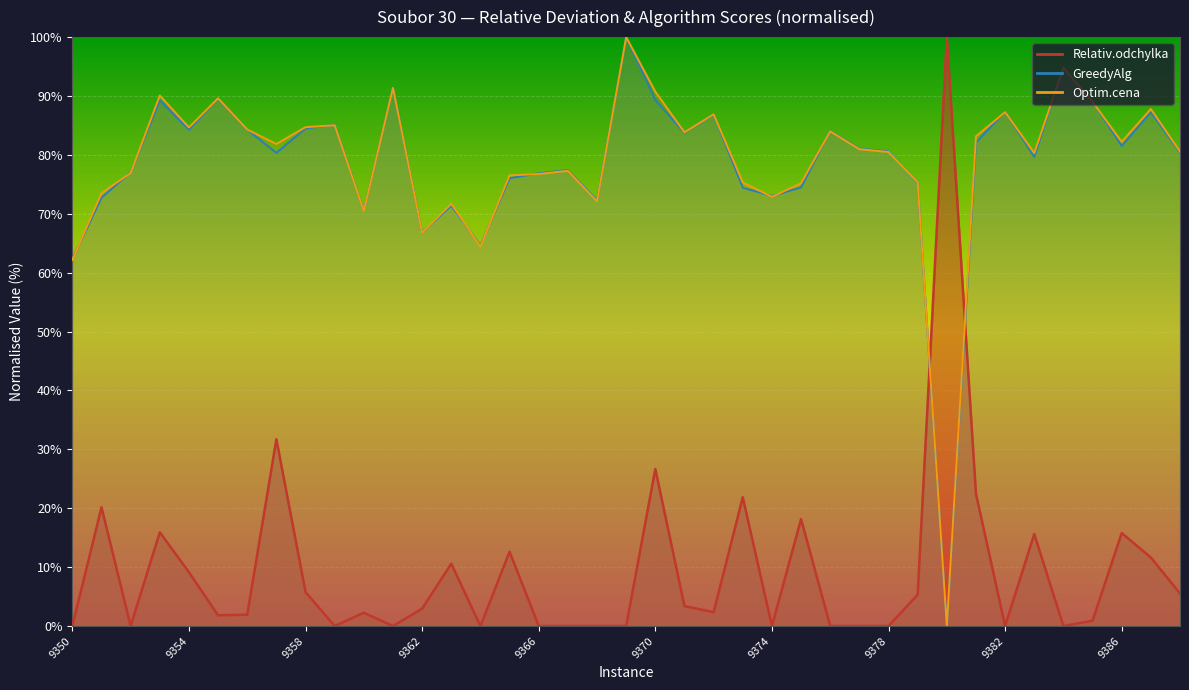

Which series has the largest total across all categories?

Optim.cena